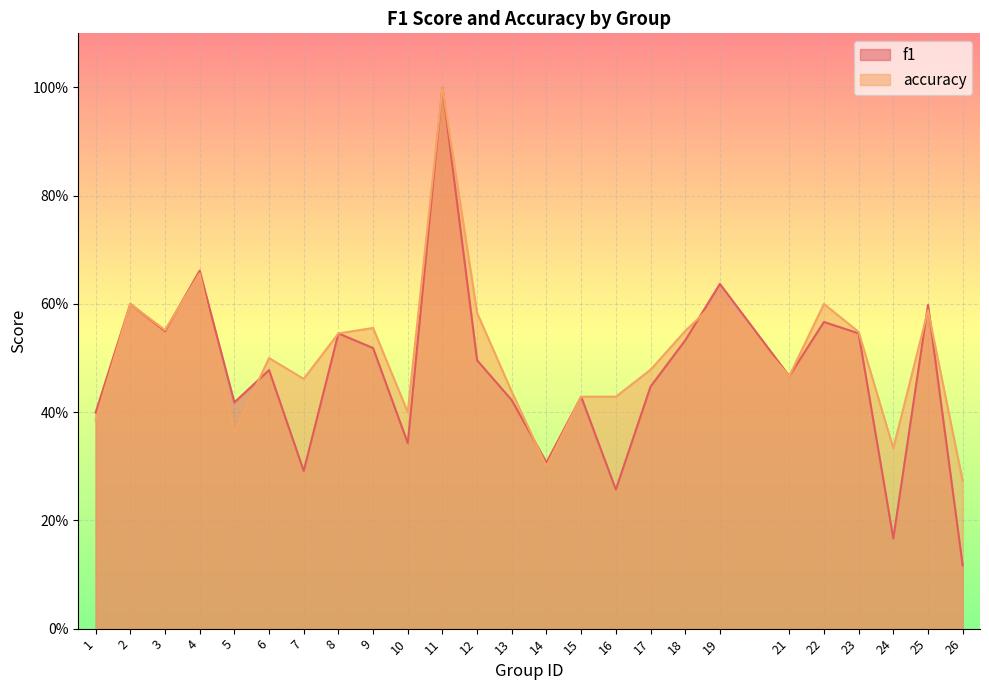

How many lines are shown in the chart?

2